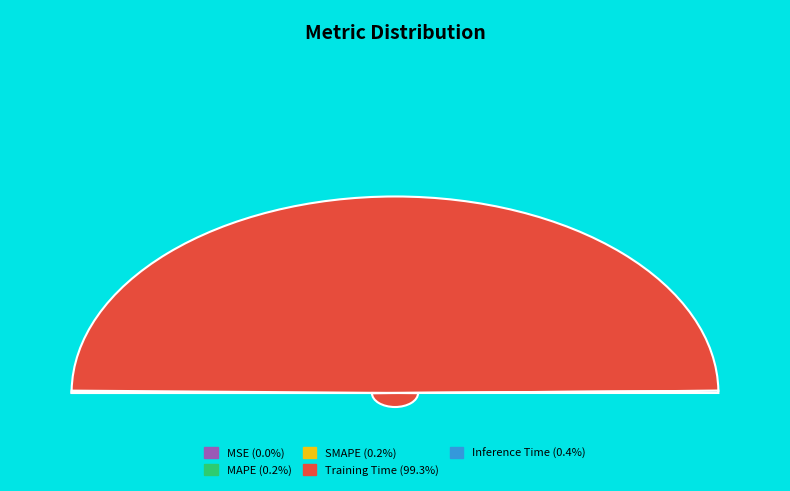

Between MAPE and Inference Time, which is larger?

Inference Time